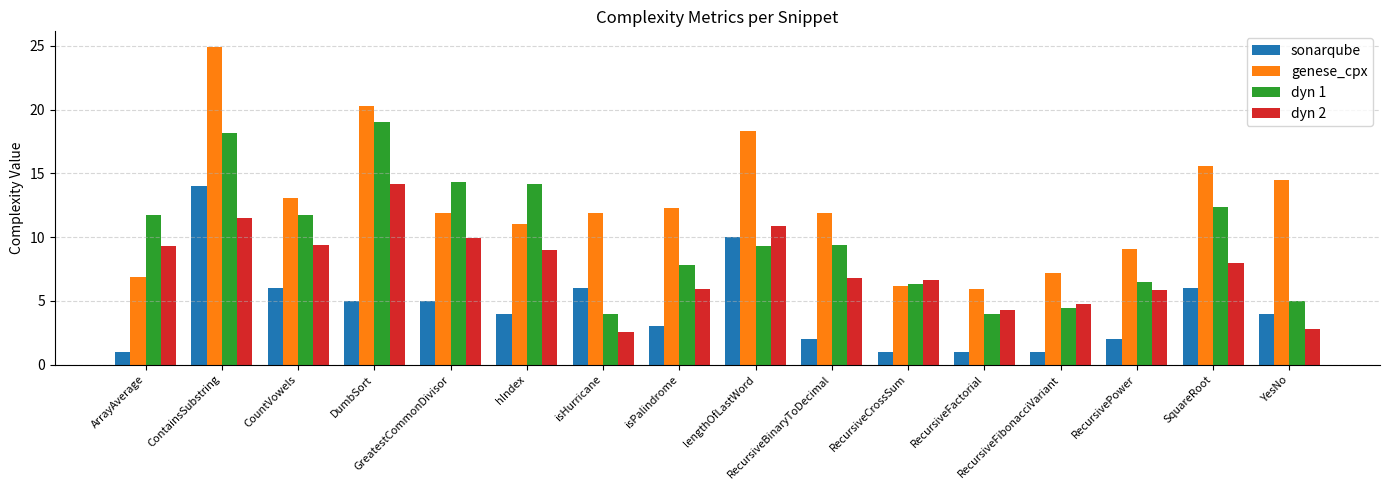

At how many categories does at least one series exceed 16?

3